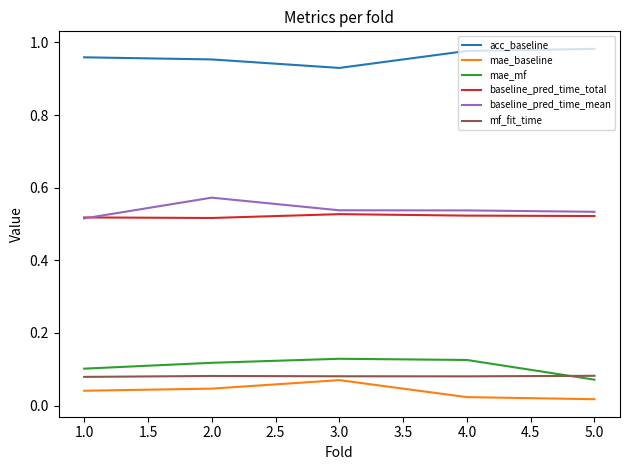

The baseline_pred_time_mean series shows 0.1 at 3.0. True or false?

False